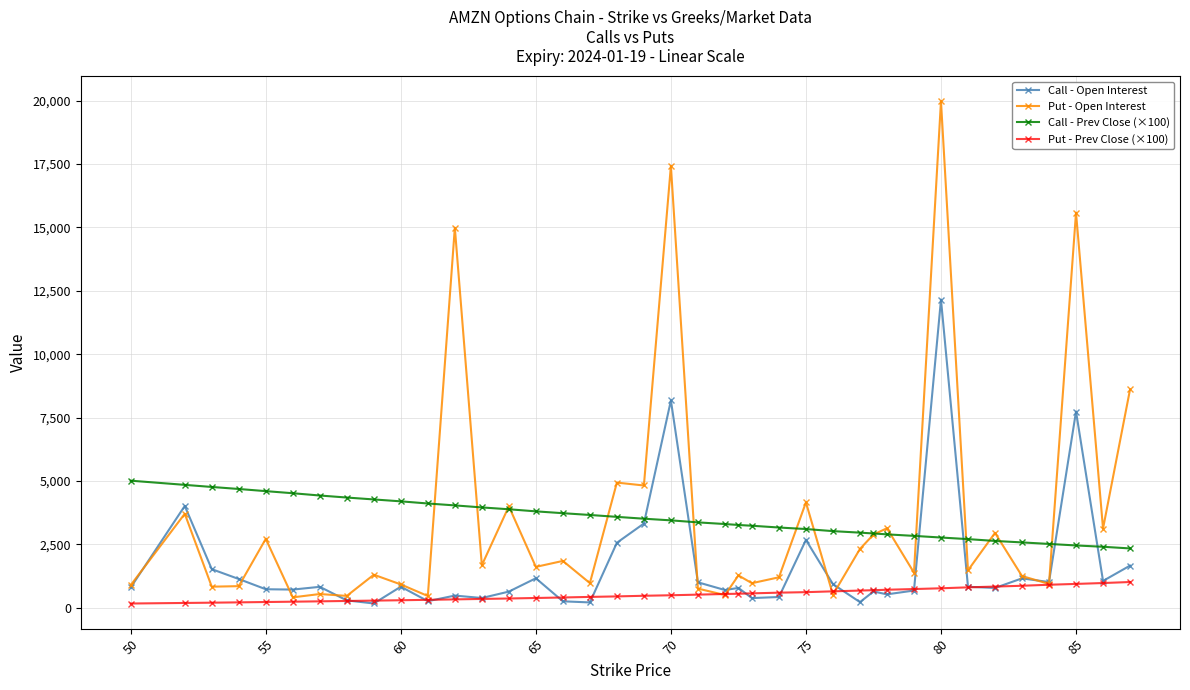

True or false: Put - Prev Close (×100) and Call - Prev Close (×100) cross at least once.

False